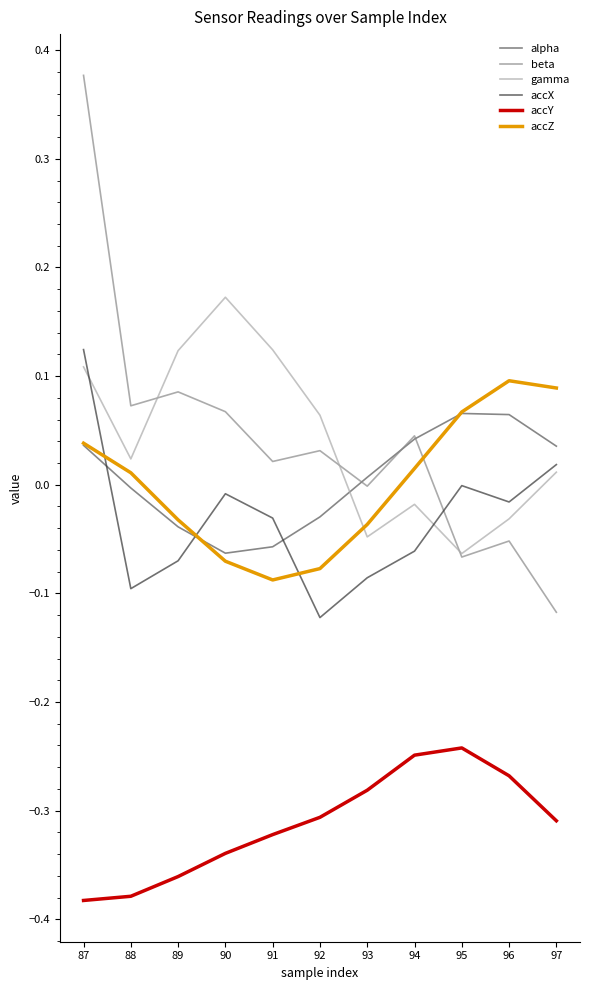

What is the total value across all series at 87?

0.3